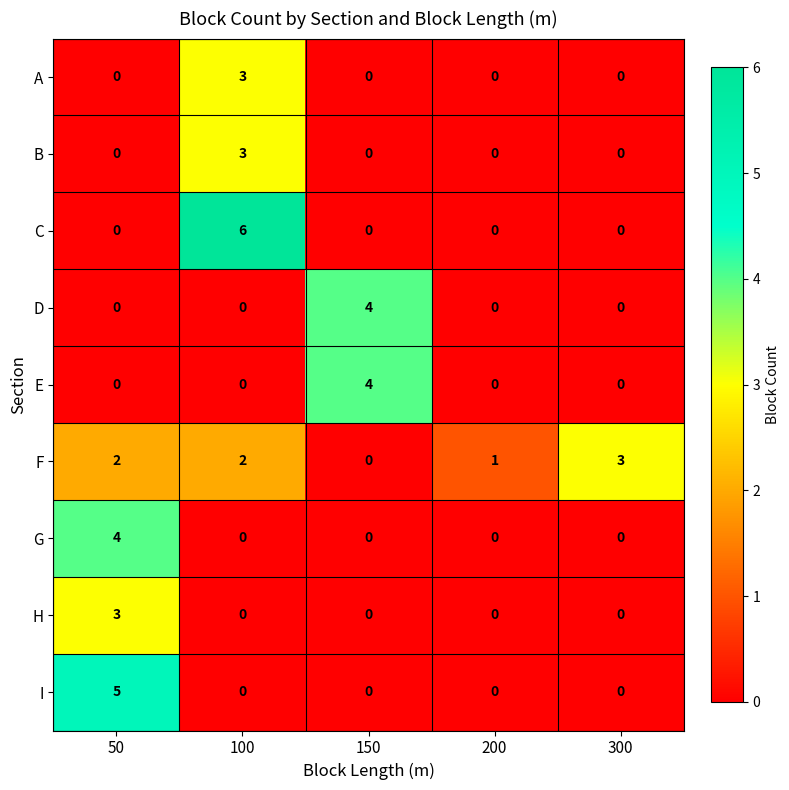

Which series has the largest total across all categories?

F